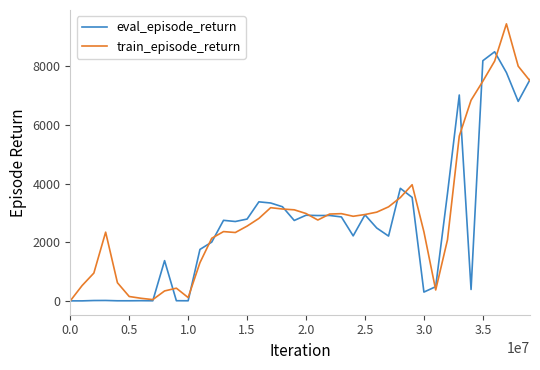

What is the highest value of the train_episode_return series?

9455.4